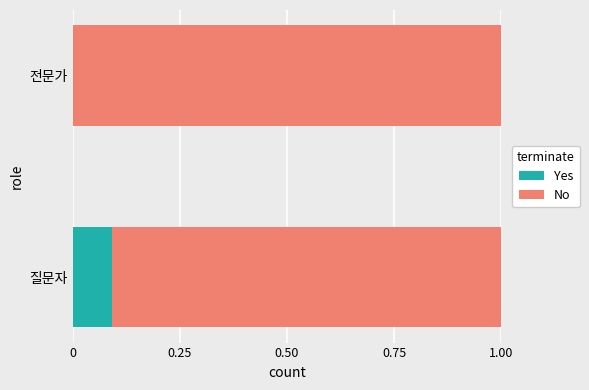

The value of Yes at 질문자 is 0.1. True or false?

True